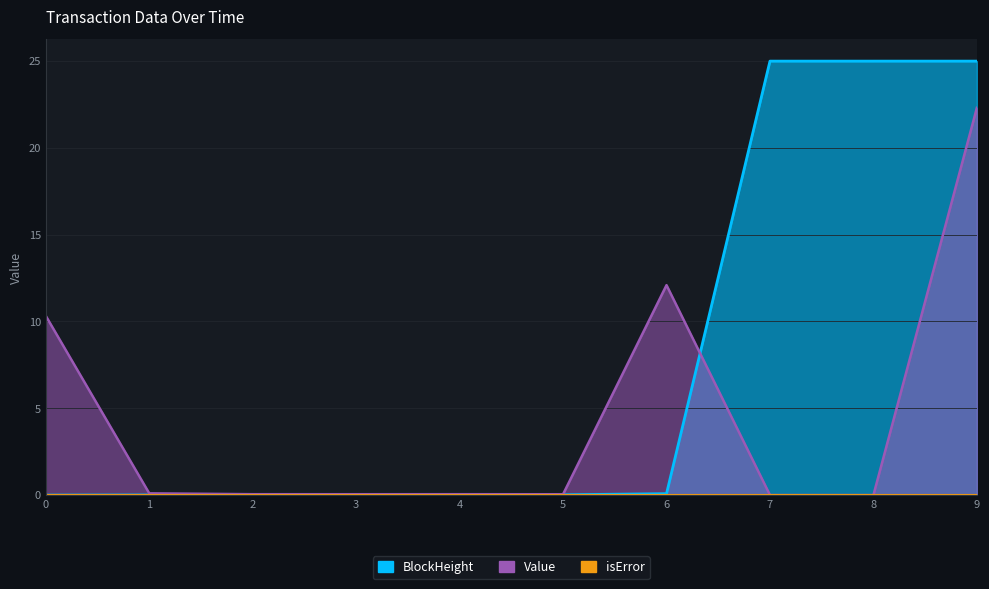

Between 1 and 2, which series saw the biggest shift?

Value